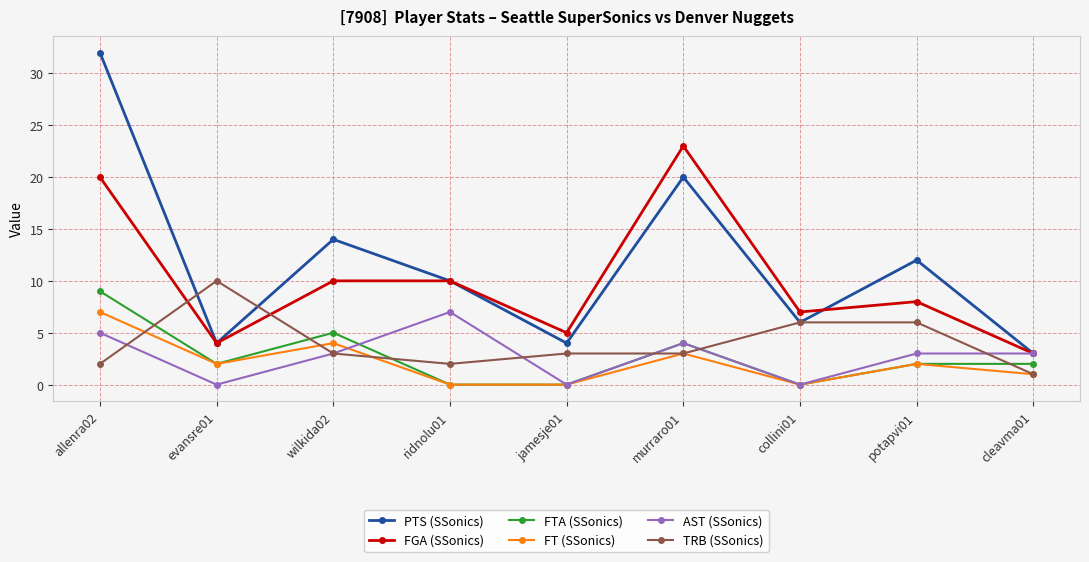

At which category is the sum across all series the highest?

allenra02